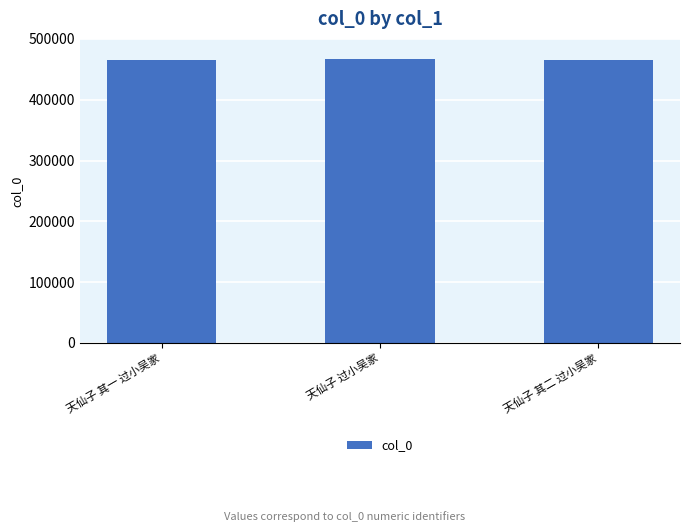

What is the average value?

465183